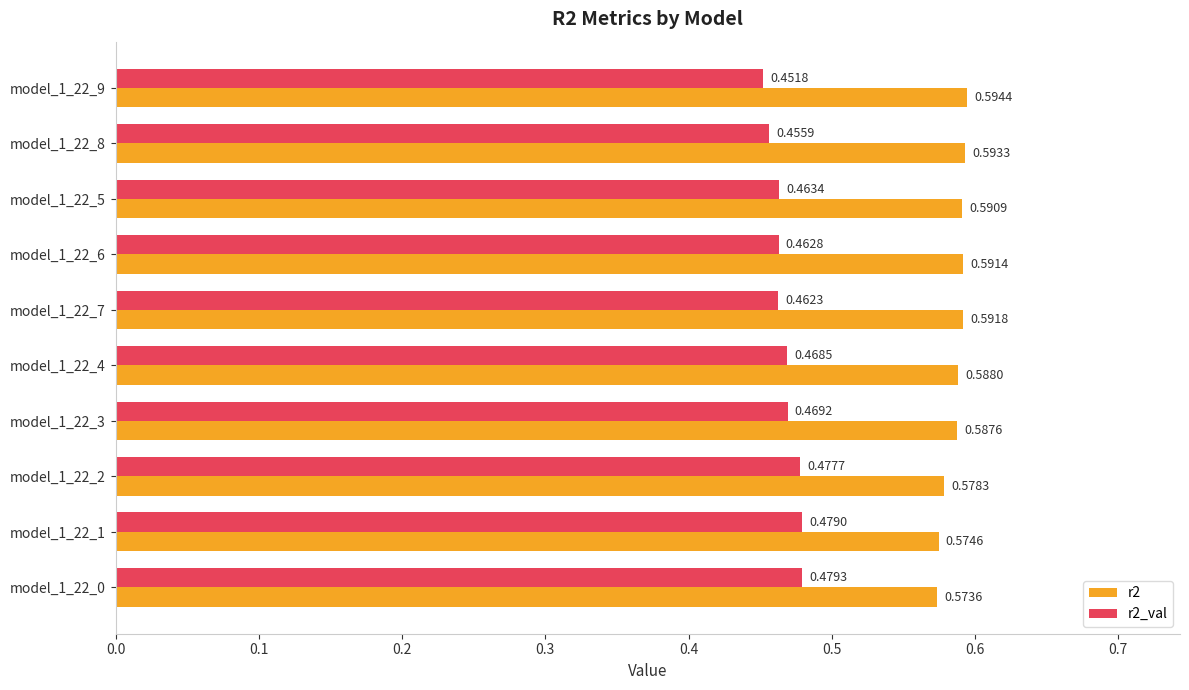

At how many categories does at least one series exceed 0?

10